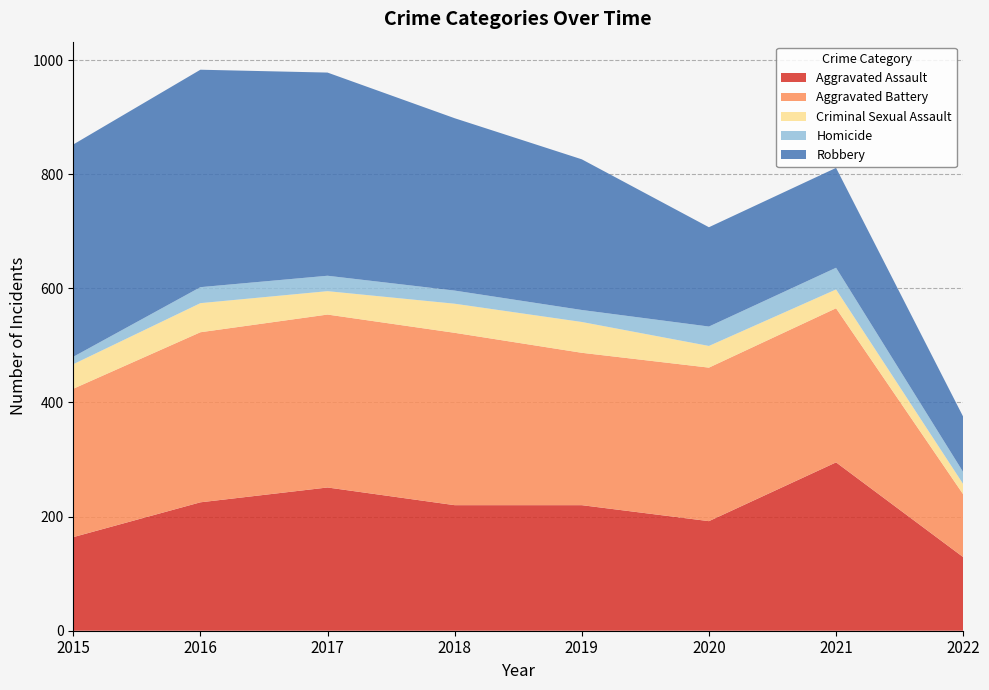

Reading left to right, transcribe all the data shown in this chart.

Aggravated Assault: 2015=164	2016=225	2017=251	2018=220	2019=220	2020=192	2021=295	2022=129
Aggravated Battery: 2015=260	2016=298	2017=303	2018=302	2019=267	2020=269	2021=270	2022=110
Criminal Sexual Assault: 2015=43	2016=51	2017=41	2018=51	2019=54	2020=38	2021=33	2022=18
Homicide: 2015=13	2016=28	2017=27	2018=23	2019=21	2020=34	2021=38	2022=21
Robbery: 2015=372	2016=381	2017=356	2018=302	2019=264	2020=174	2021=175	2022=97